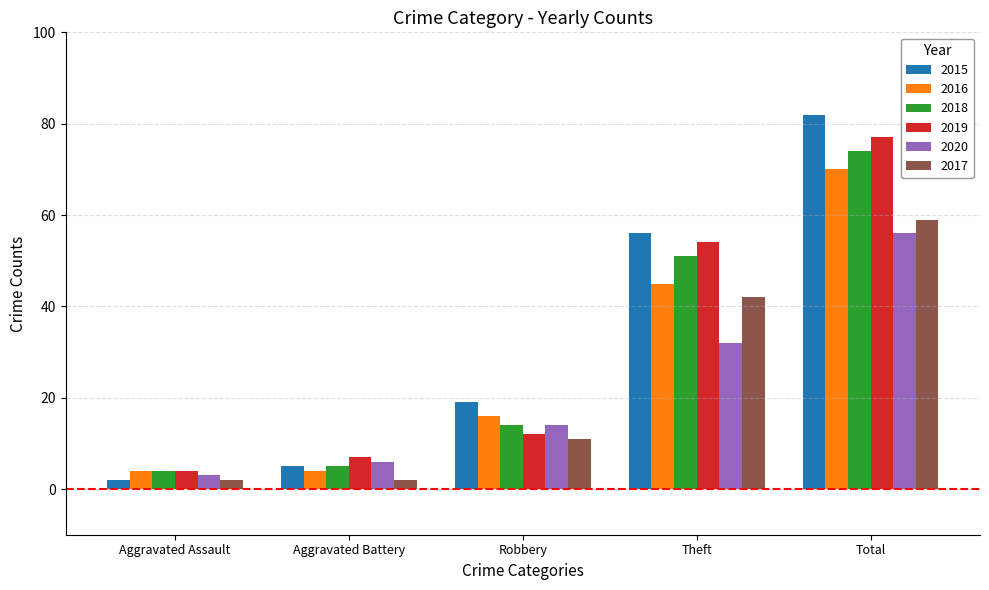

At which category is the sum across all series the highest?

Total